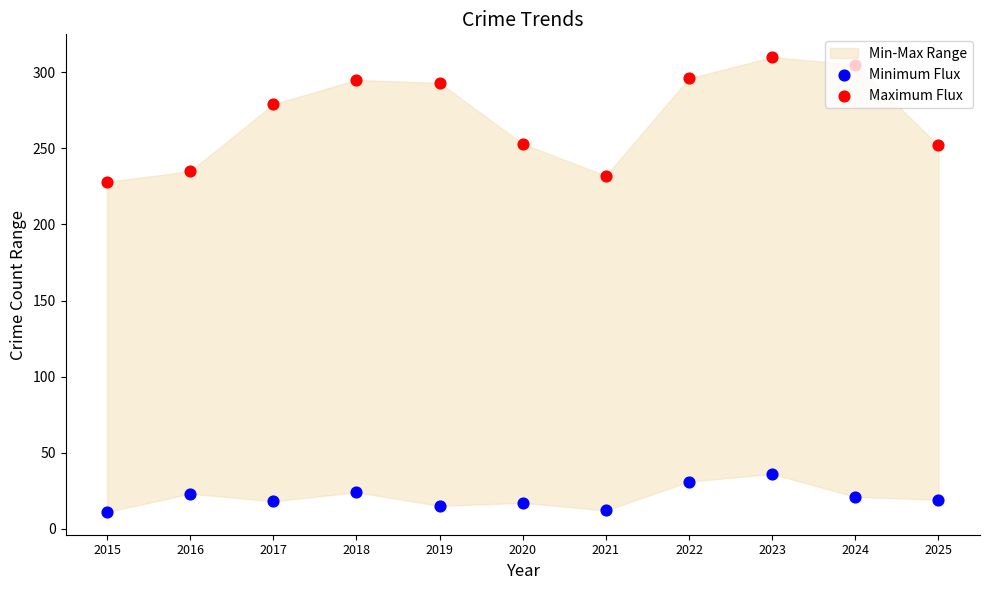

Which series has the widest spread of Y values?

Maximum Flux